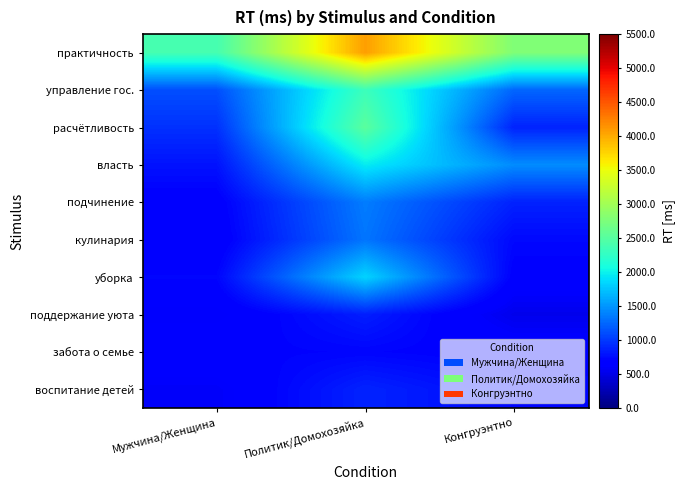

Count the number of categories in the chart.

3